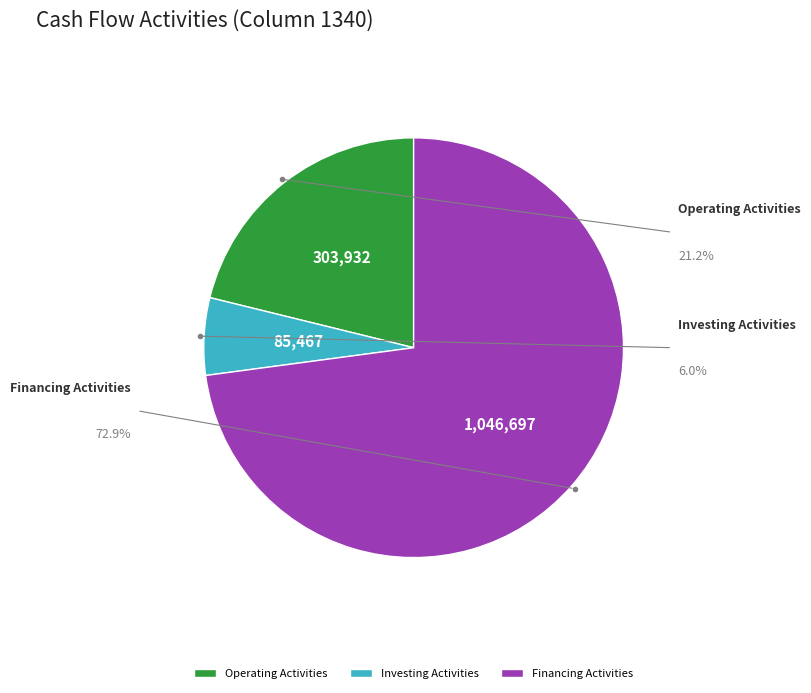

What is the ratio of the value at 籌資活動之淨現金流入（流出） to the value at 投資活動之淨現金流入（流出）?

12.2